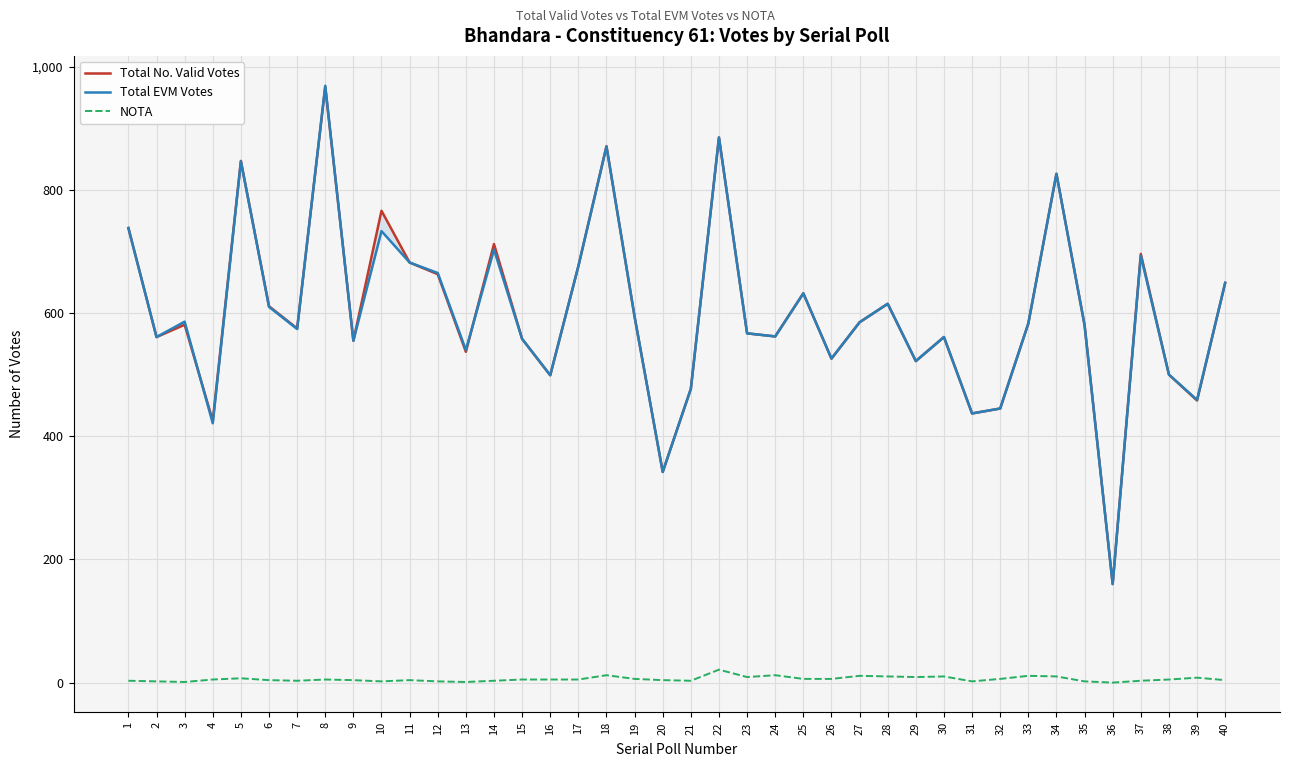

Rank the categories by Total No. Valid Votes value from highest to lowest.

8, 22, 18, 5, 34, 10, 1, 14, 37, 11, 17, 12, 40, 25, 28, 6, 19, 27, 33, 3, 35, 7, 23, 24, 2, 30, 15, 9, 13, 26, 29, 38, 16, 21, 39, 32, 31, 4, 20, 36